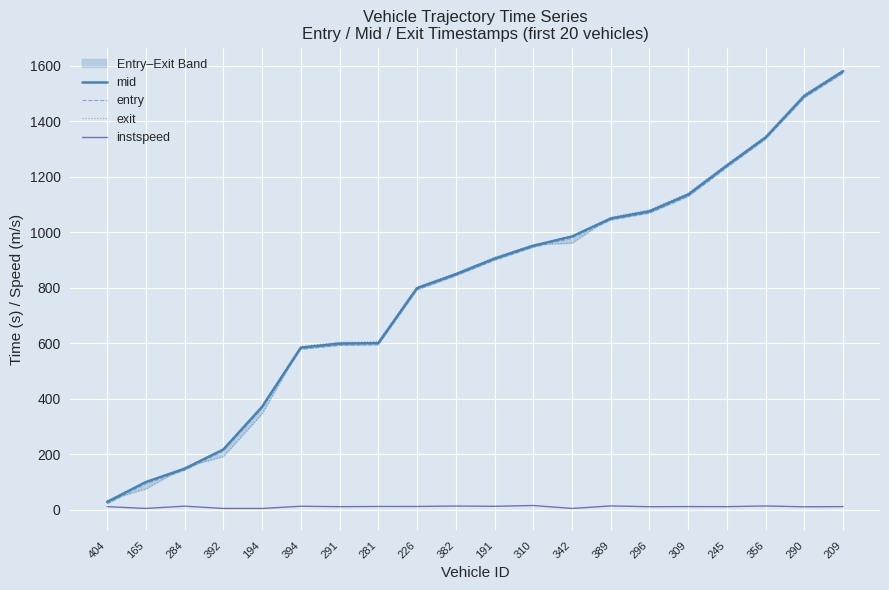

What is the average value of the exit series?

802.2